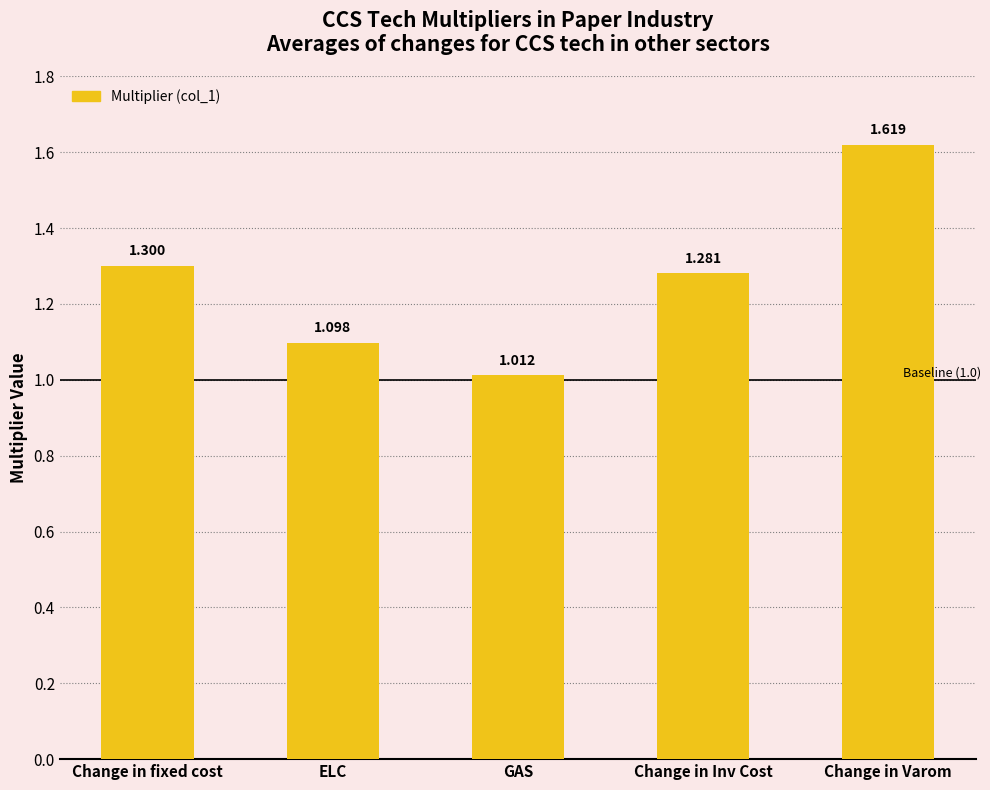

What is the difference between the second highest and minimum values?

0.3